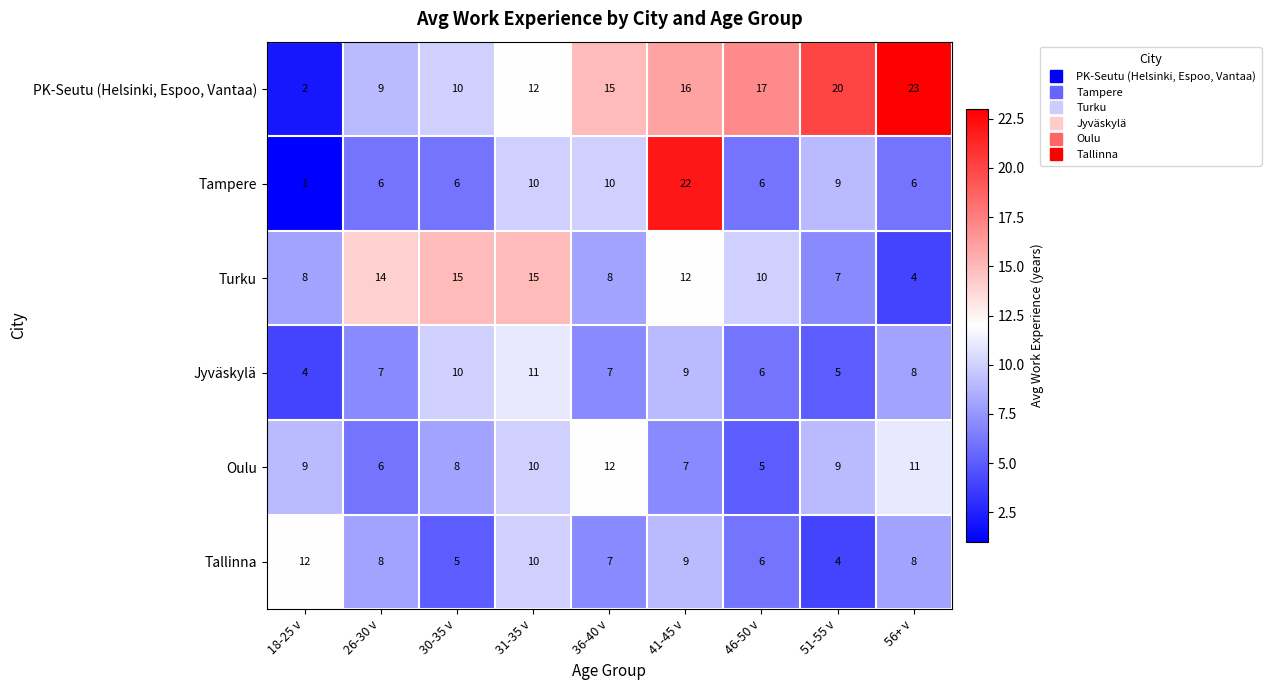

What is the difference between the second highest and minimum values in the Tallinna series?

6